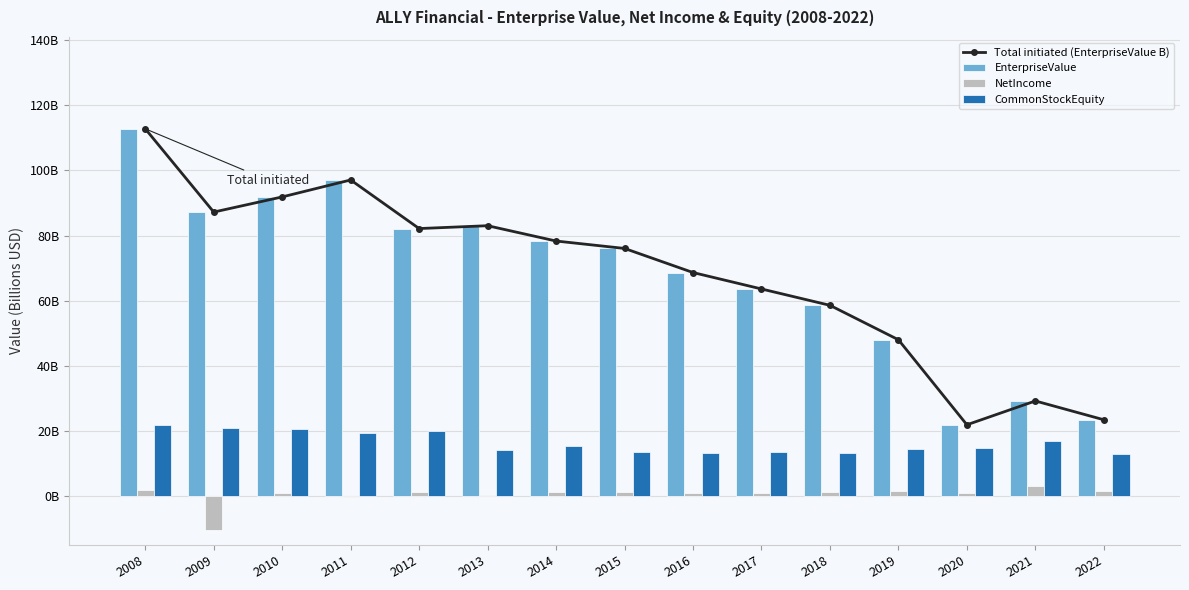

How many distinct data groups are displayed?

4